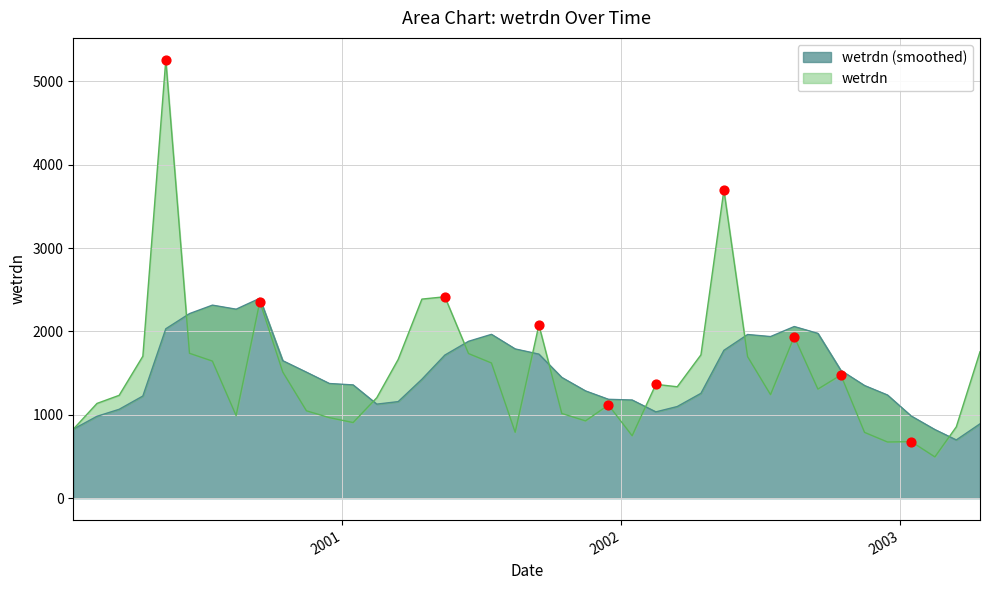

What is the ratio of the value at 2002-06-15 to the value at 2003-02-15?

3.4